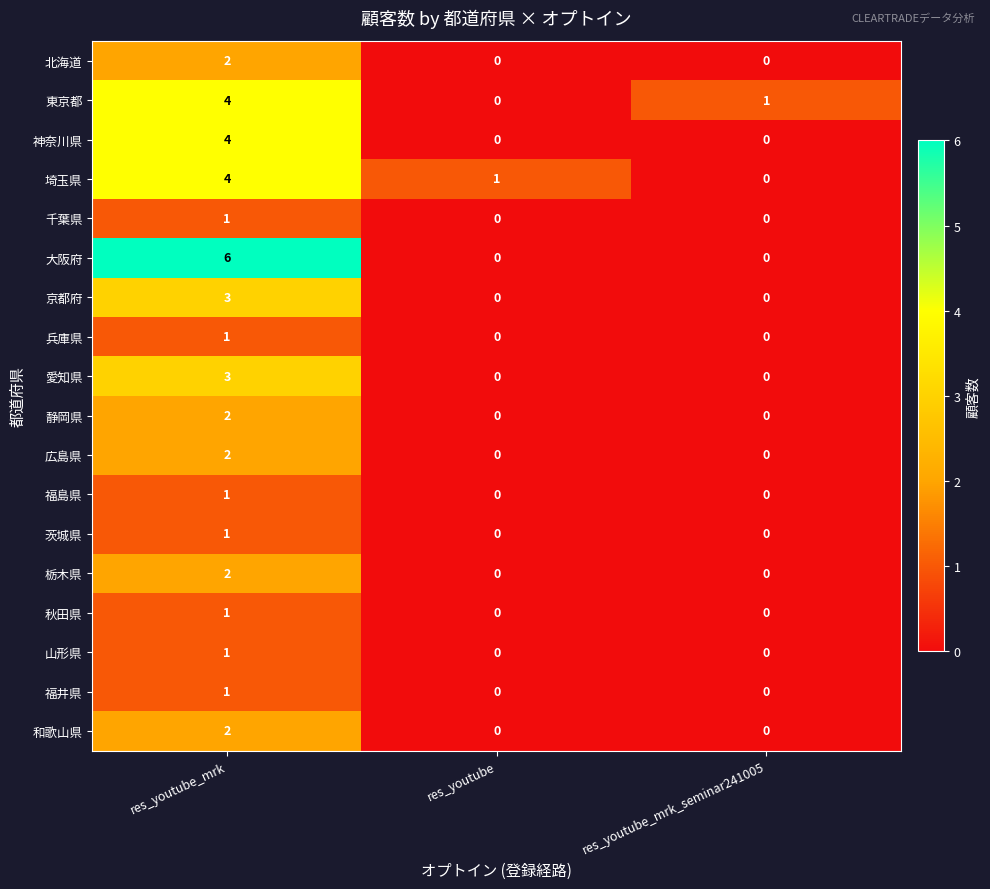

True or false: 大阪府 has a value of 0 at res_youtube_mrk_seminar241005.

True